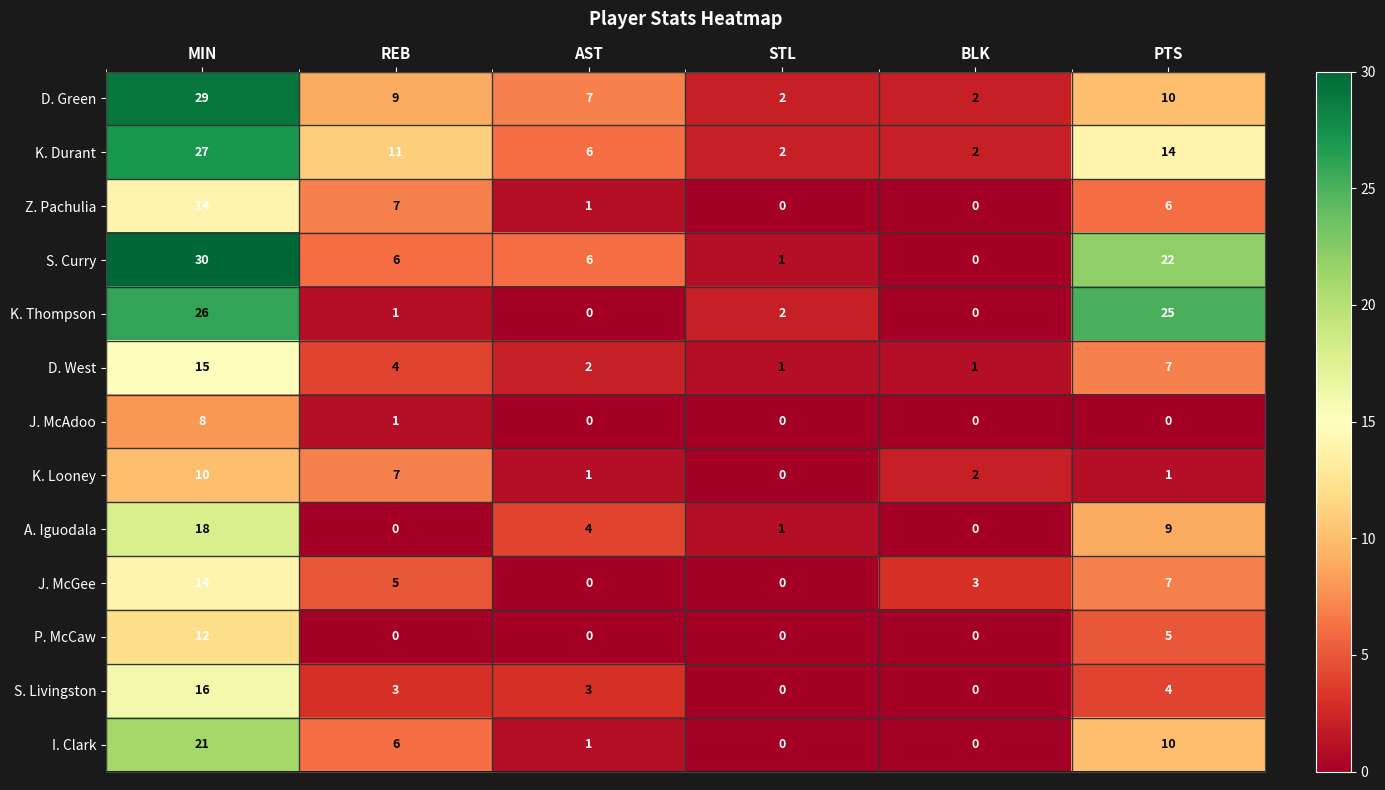

What is the sum of all S. Livingston values?

26